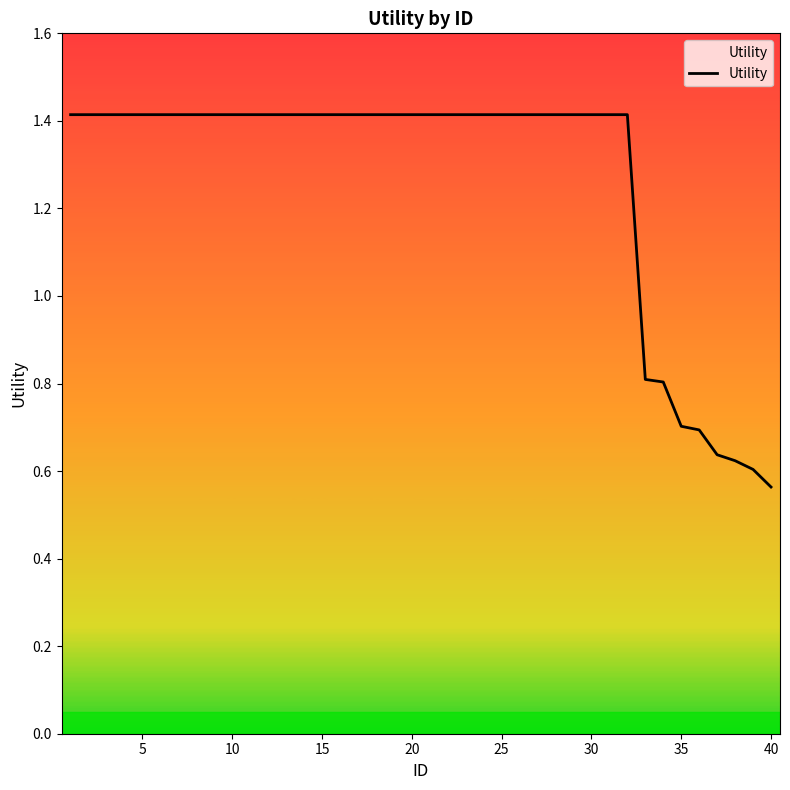

What is the maximum value shown in the chart?

1.4